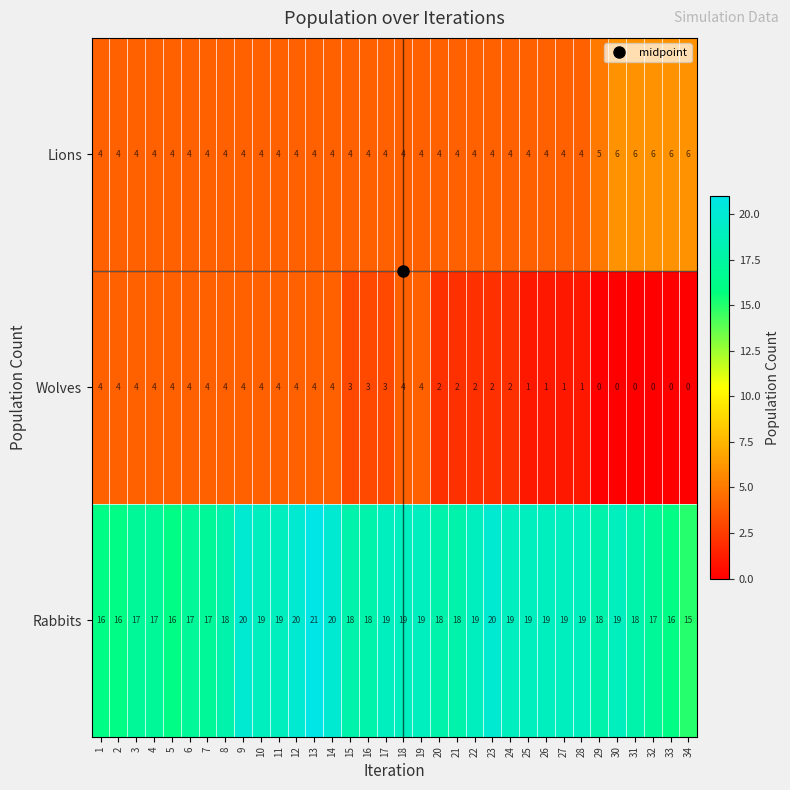

What is the average value of the Rabbits series?

18